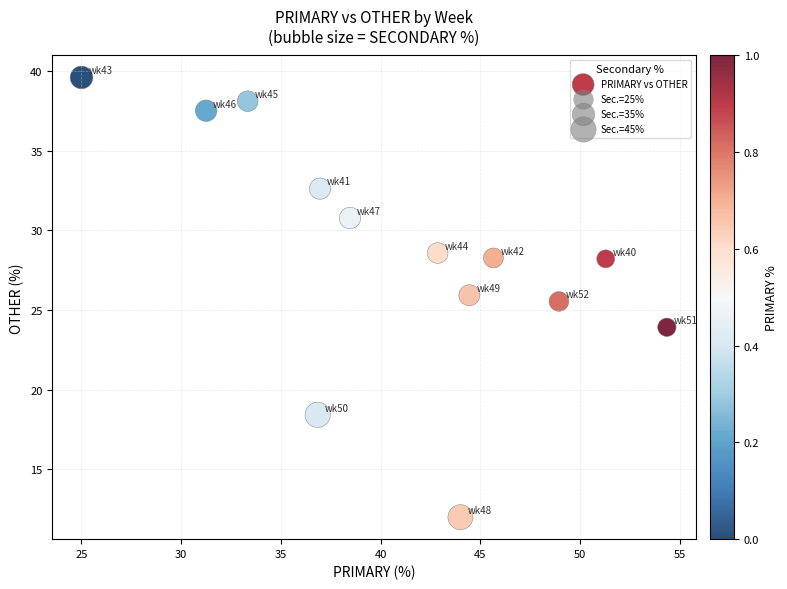

What is the range of X values (max minus min)?

29.3